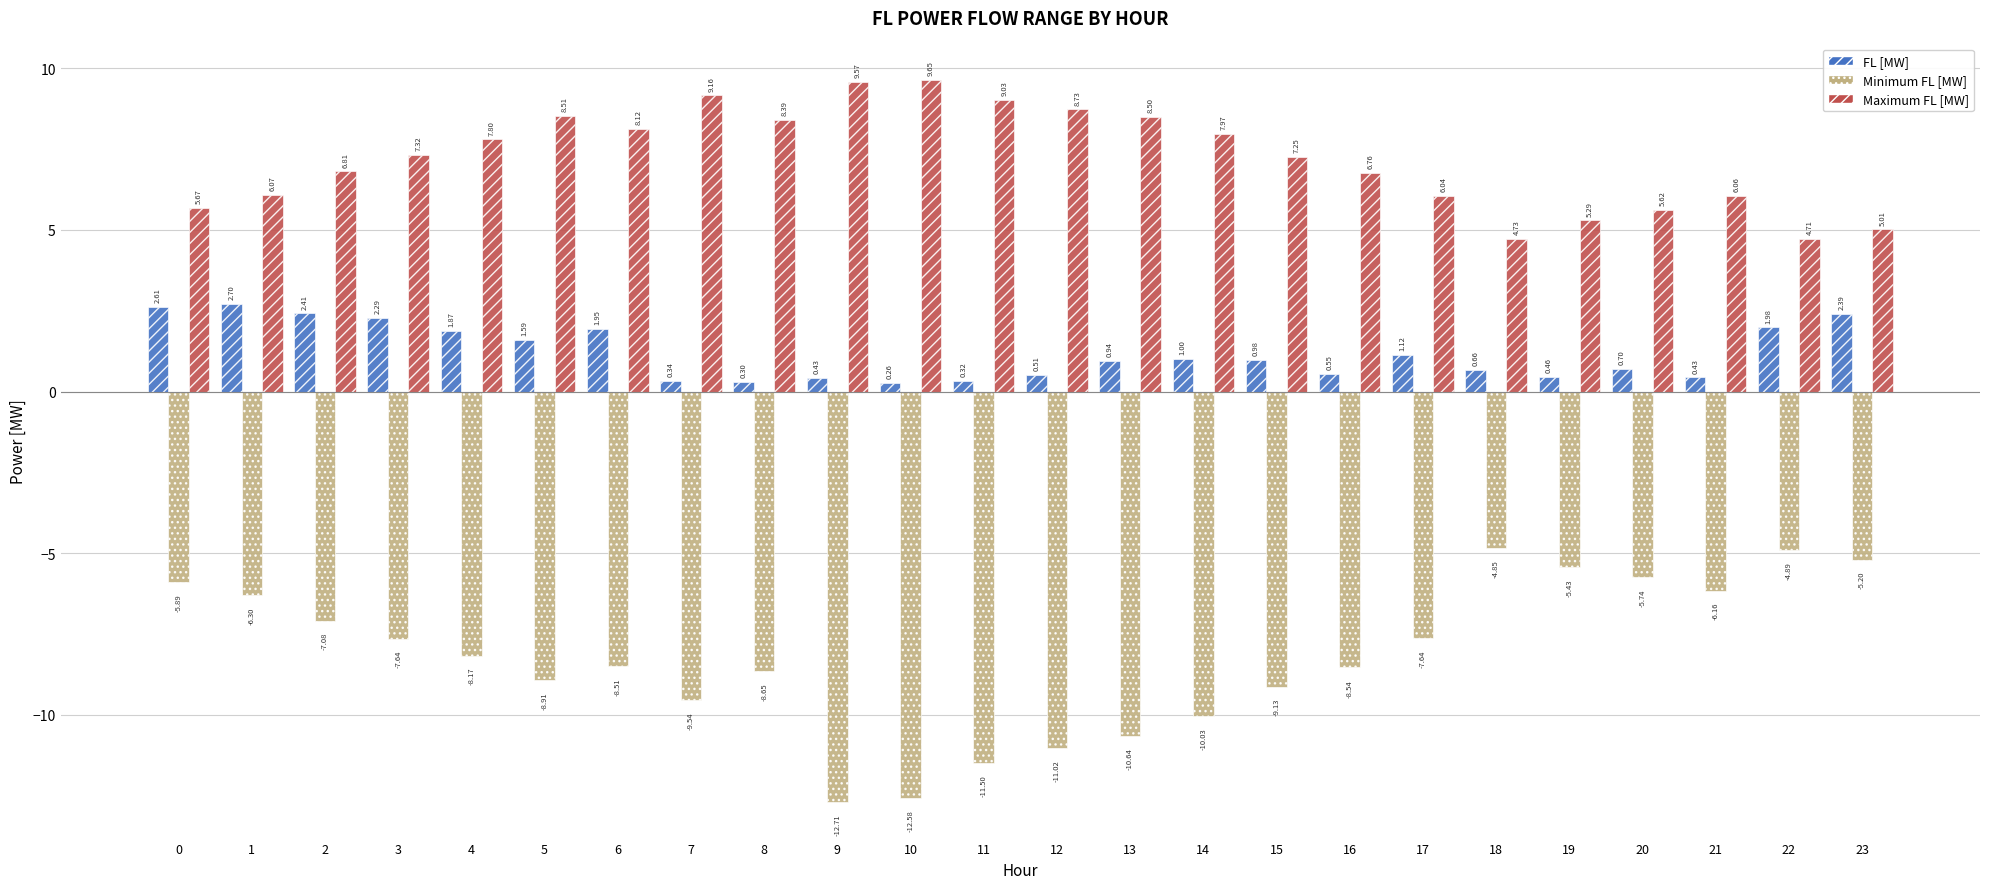

Where is Minimum FL [MW] nearest to the value -8?

4